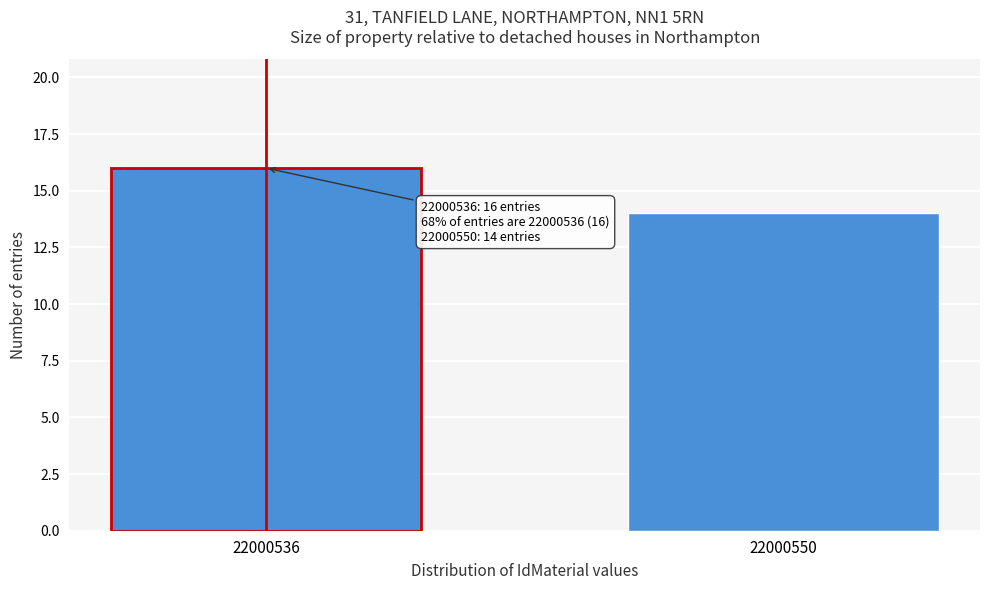

Reading left to right, what are all the values shown in this chart?

16	14